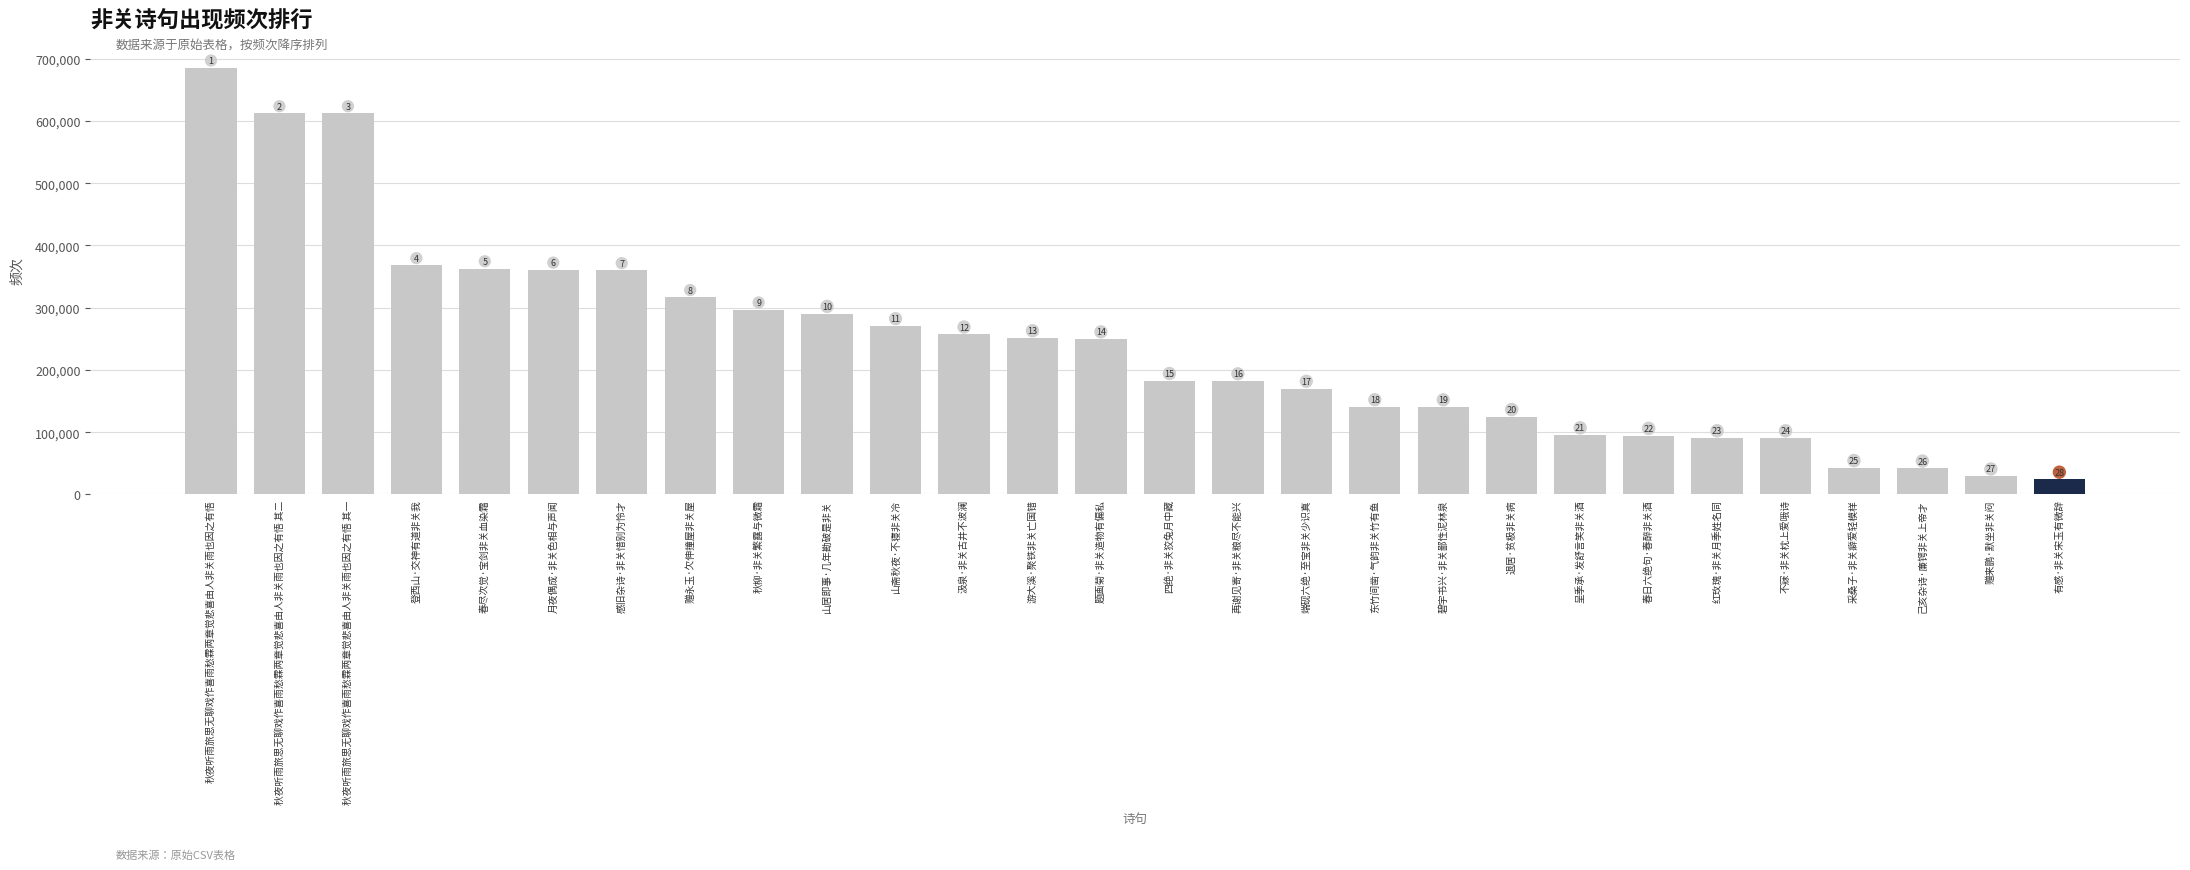

What is the change in value from 东竹间凿·气韵非关竹有鱼 to 不寐·非关枕上爱哦诗?

-49987